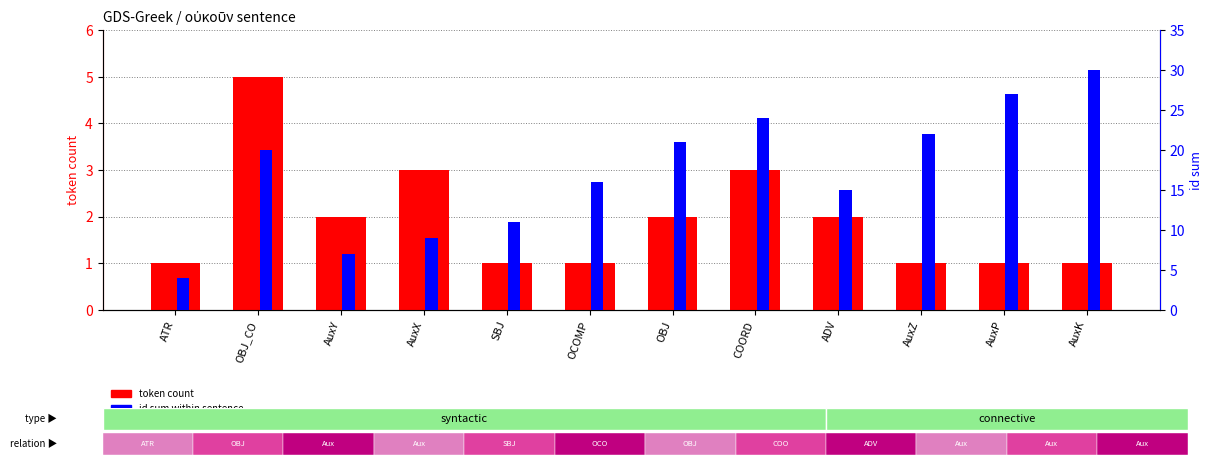

How many bars are there in each group?

2